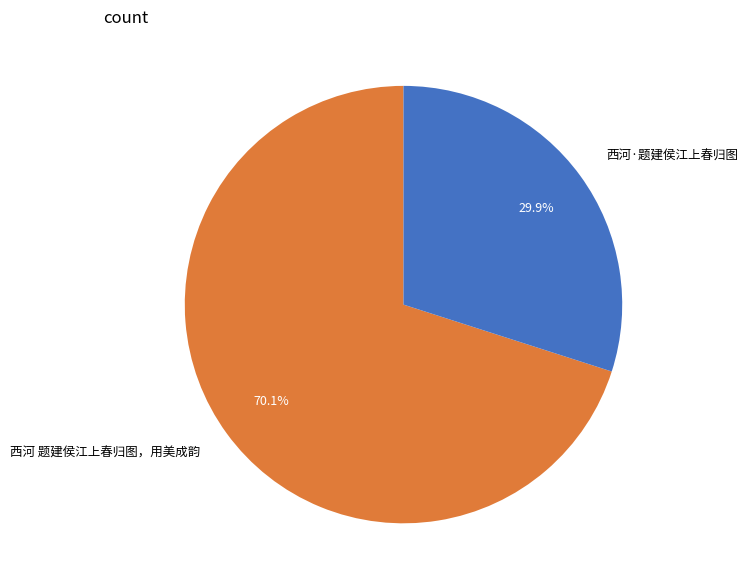

Is it true that 西河·题建侯江上春归图 is 30% of the pie?

True